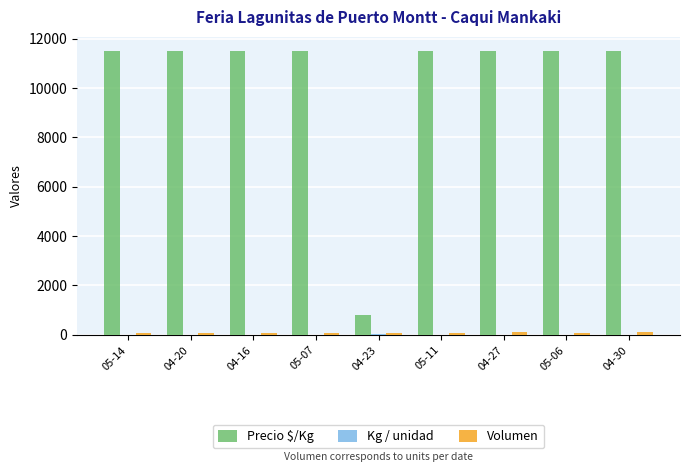

Are the bars grouped side by side (vs. stacked)?

Yes